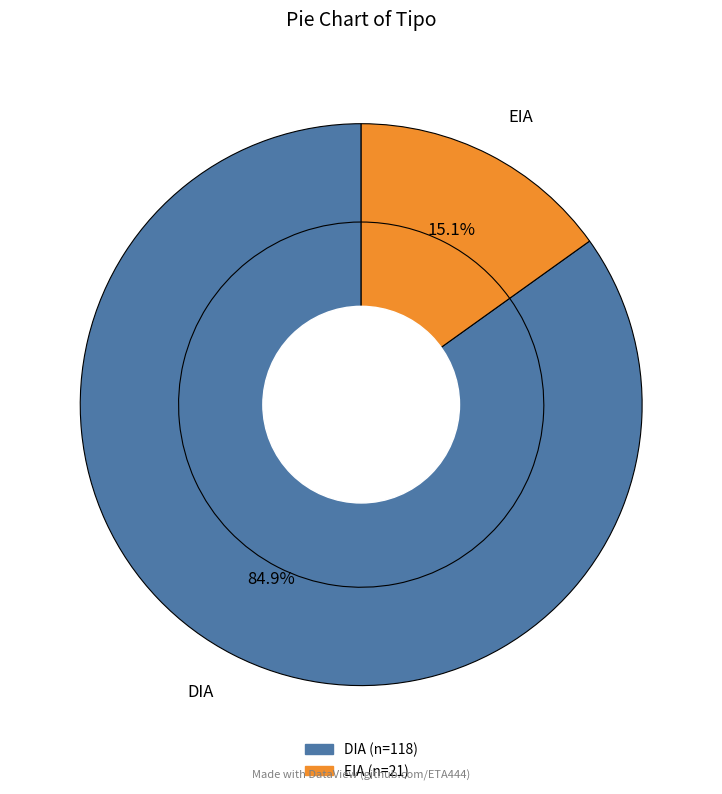

To the nearest percent, what is the difference between the DIA and EIA slice percentages?

70%